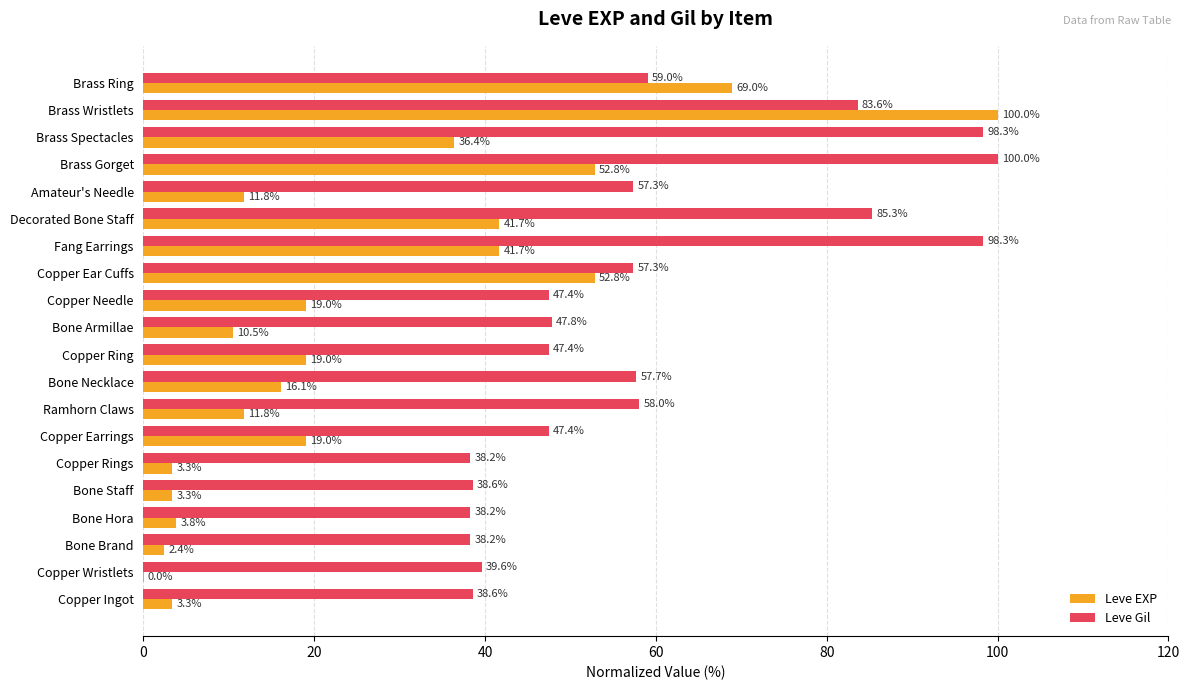

What is the sum of all Leve Gil values?

1176.5